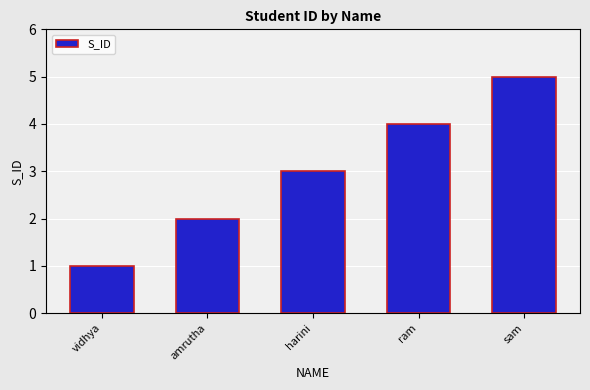

What is the difference between the maximum and minimum values?

4